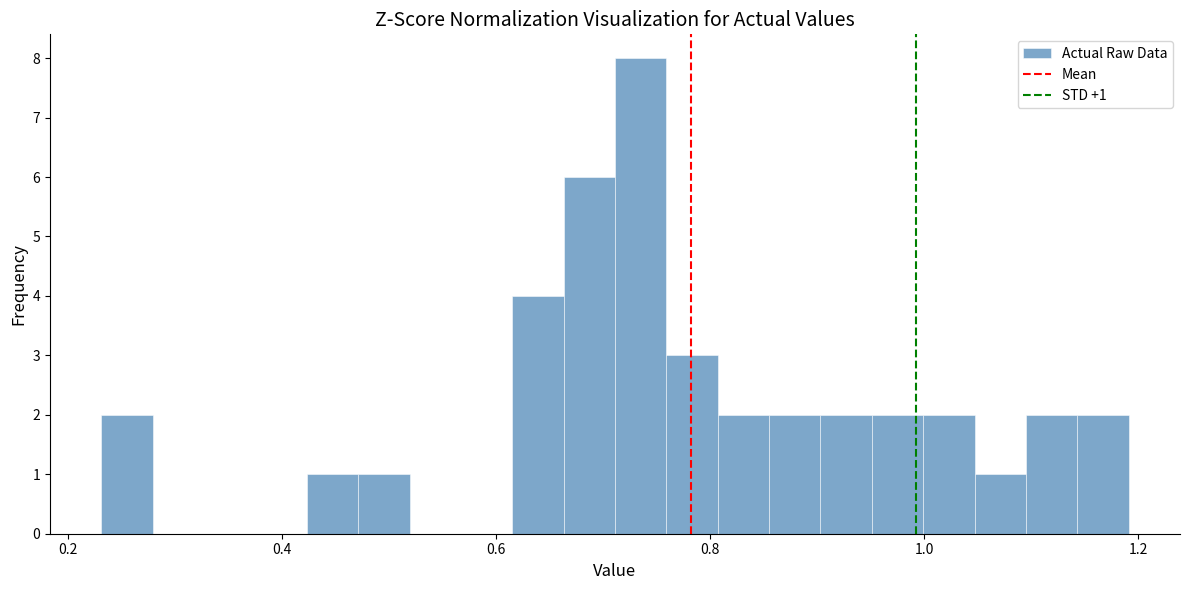

Read against the x-axis, roughly where is the centre of the tallest bar?

0.74